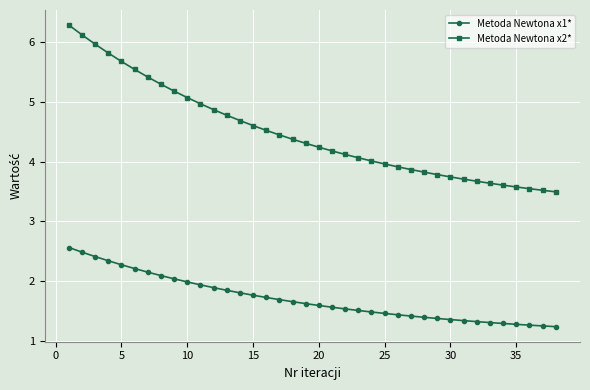

What is the value of the Metoda Newtona x1* point at the 12th from the left?

1.9